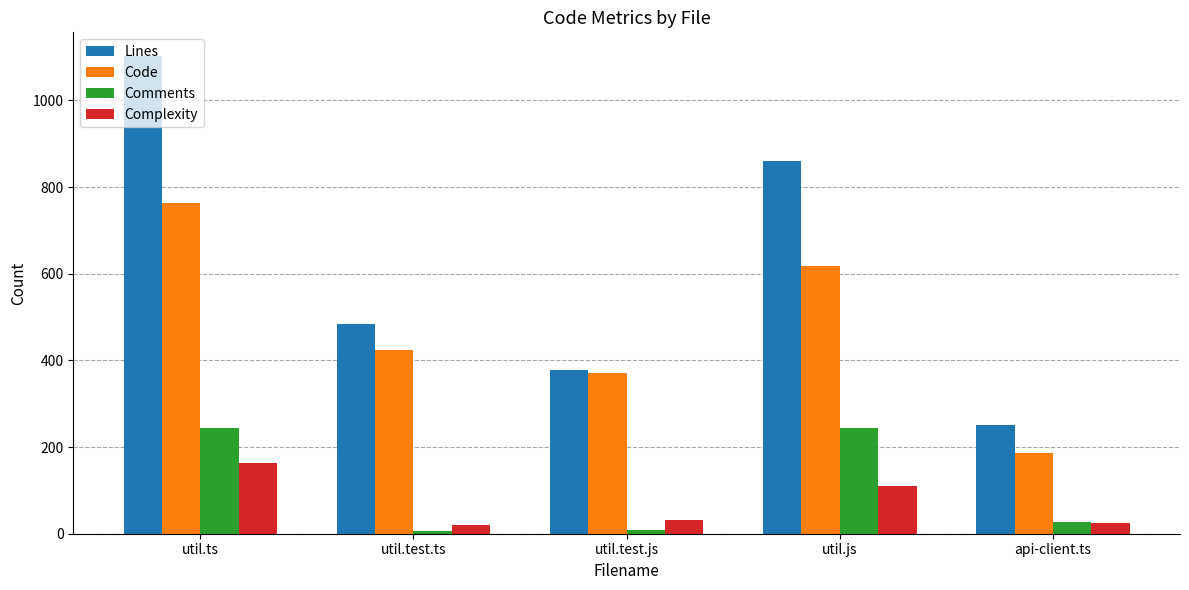

Count the number of categories in the chart.

5